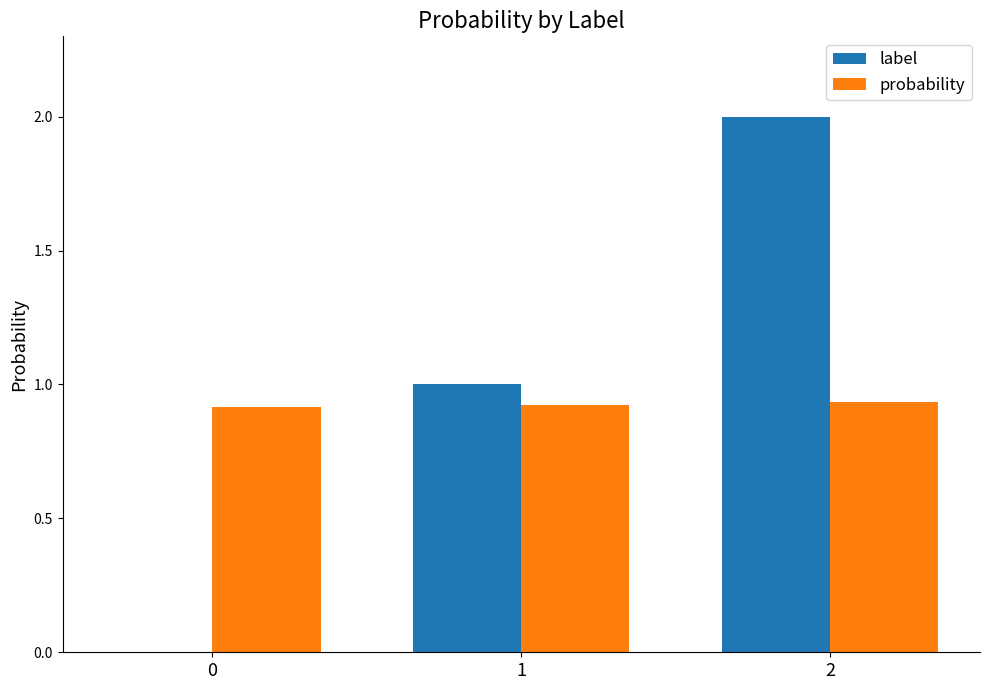

Is the value of label at 0 greater than the value of probability at 1?

No